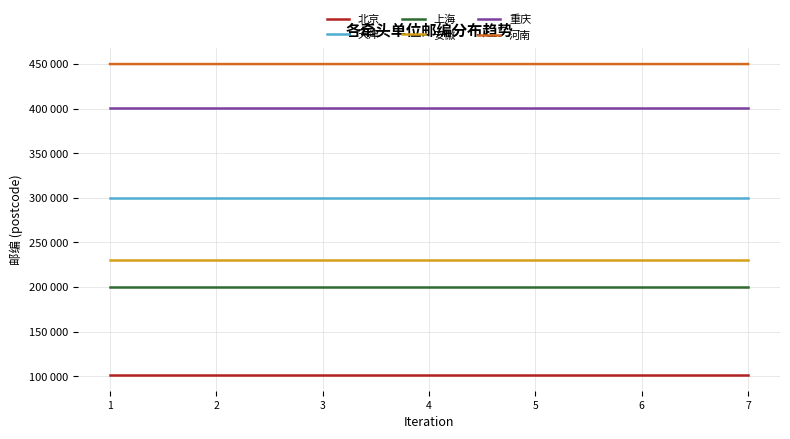

True or false: 上海 and 河南 intersect in this chart.

False